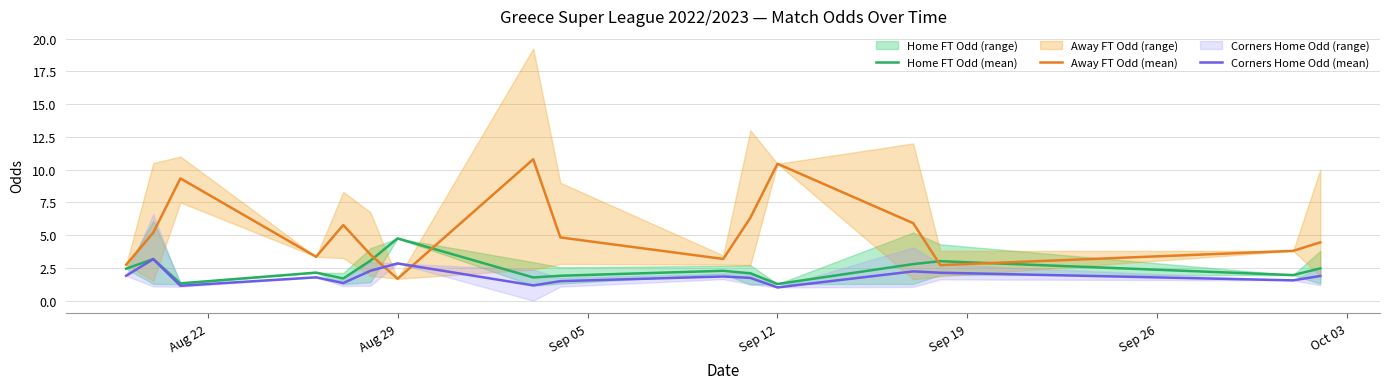

Reading left to right, transcribe all the data shown in this chart.

Home FT Odd (mean): 2.4	3.2	1.3	2.1	1.7	3.1	4.8	1.8	1.9	2.3	2.1	1.3	2.8	3.0	1.9	2.5
Away FT Odd (mean): 2.7	5.2	9.3	3.4	5.8	3.5	1.7	10.8	4.8	3.2	6.3	10.4	5.9	2.7	3.8	4.5
Corners Home Odd (mean): 1.9	3.2	1.1	1.8	1.3	2.3	2.8	1.2	1.5	1.8	1.7	1.0	2.2	2.1	1.6	1.9